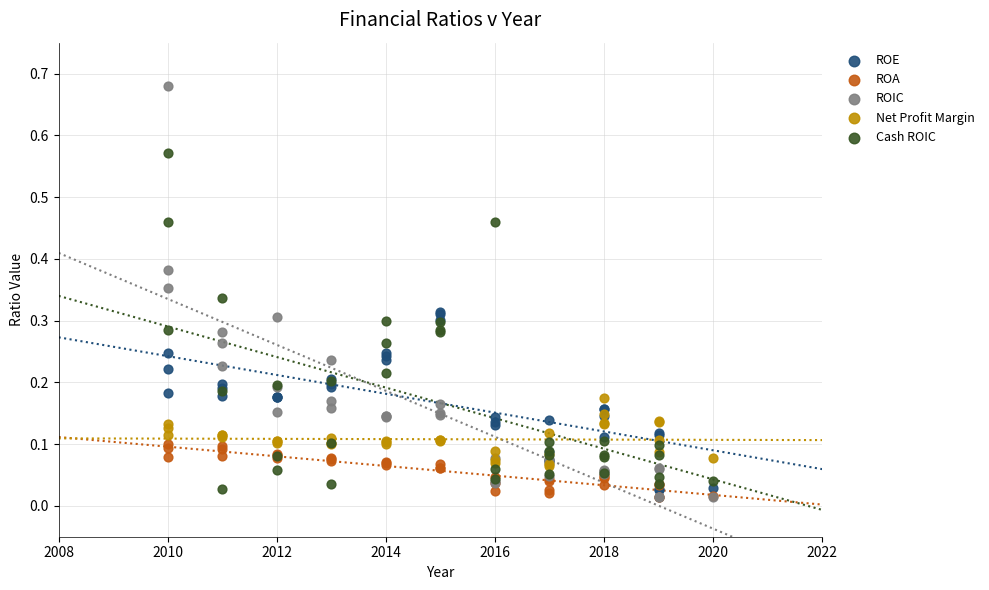

Which series has the largest Y range (max minus min)?

ROIC